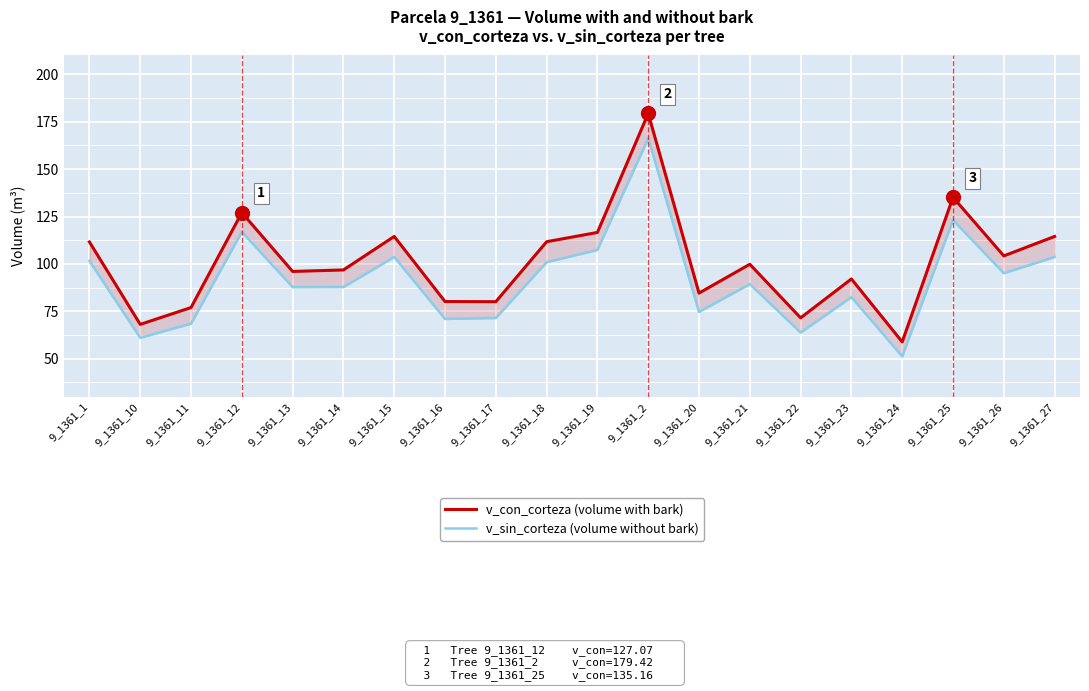

Between 9_1361_17 and 9_1361_21, which series saw the biggest shift?

v_con_corteza (volume with bark)